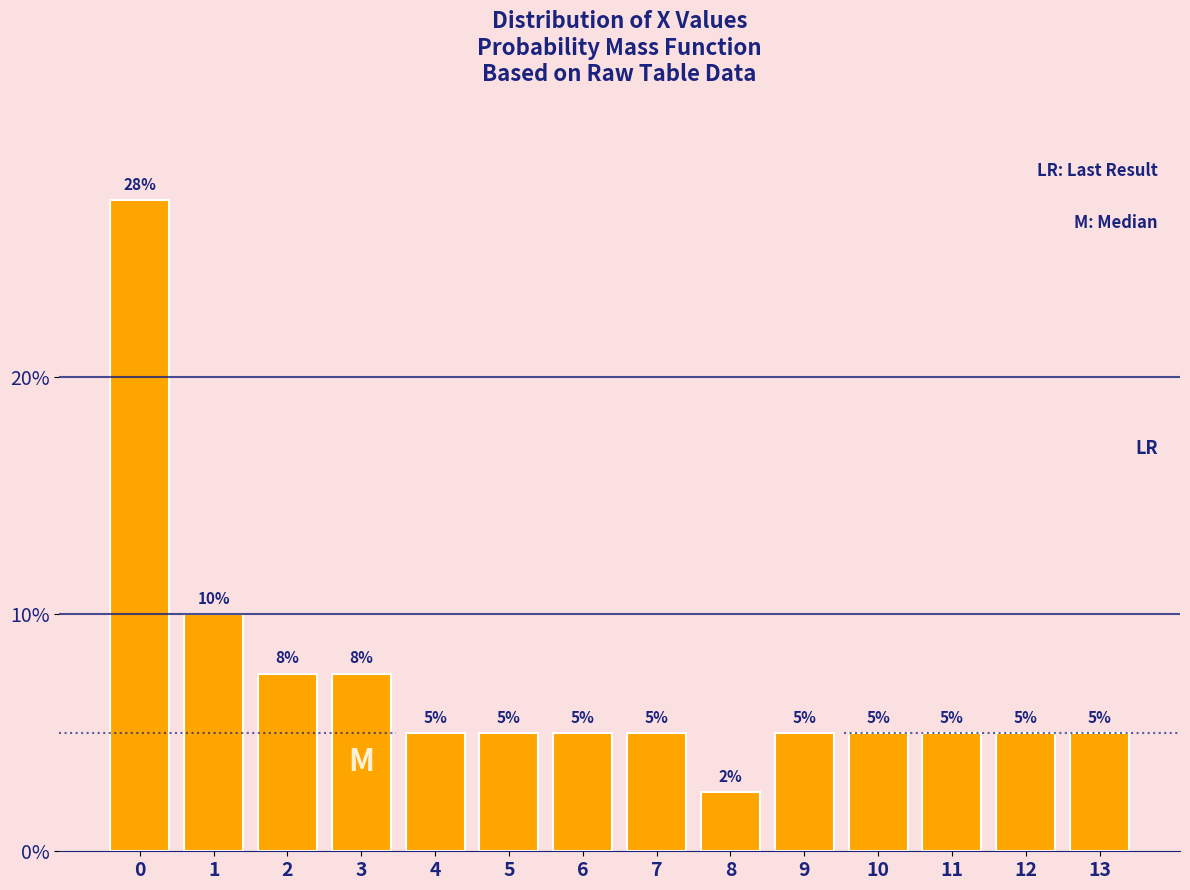

The chart shows a value of 10.0 at 1. True or false?

True